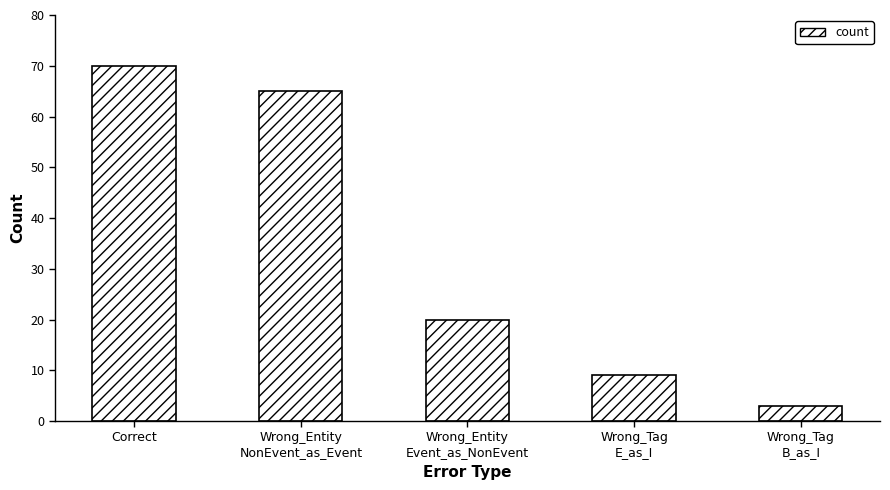

What is the average value?

33